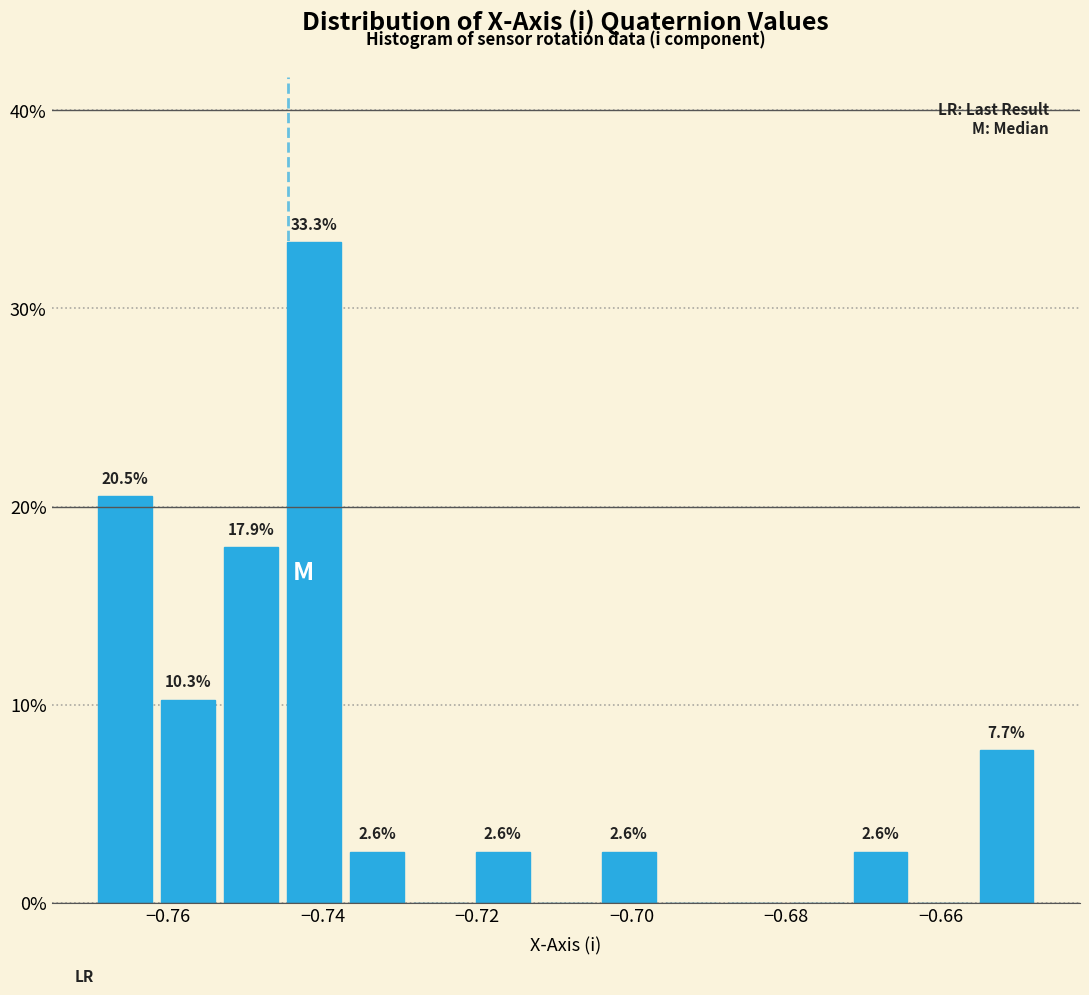

Over which range of the x-axis is the bar tallest?

-0.746 to -0.738